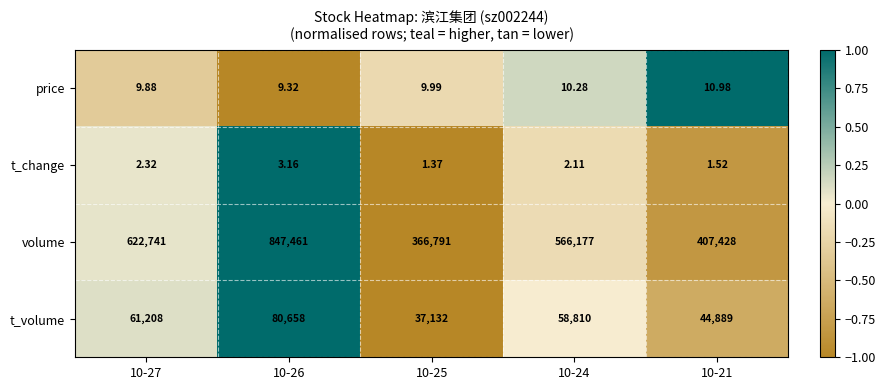

Which series changed the most between 10-27 and 10-26?

volume